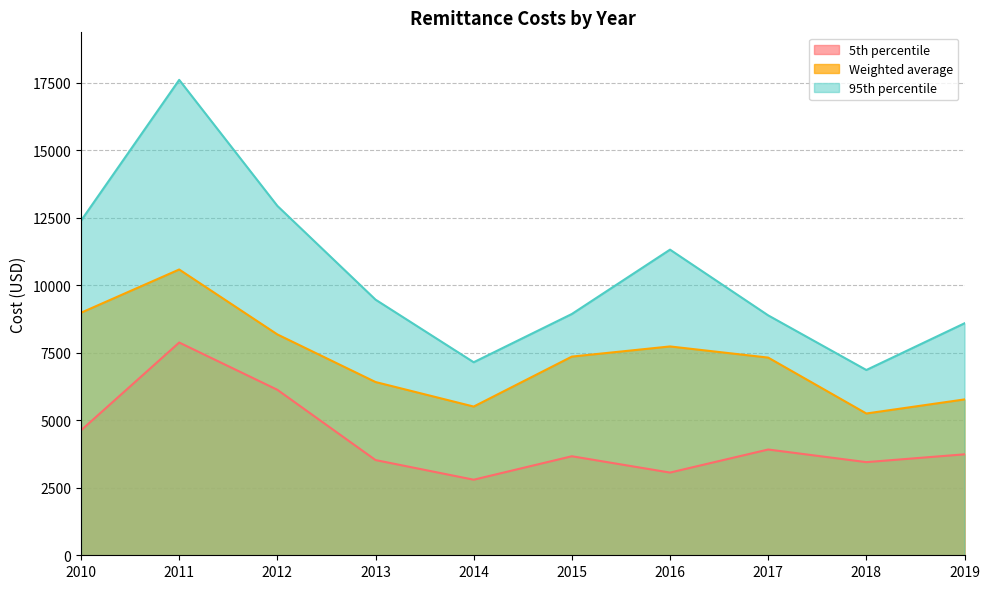

What are all the series names shown in the legend?

5th percentile, Weighted average, 95th percentile